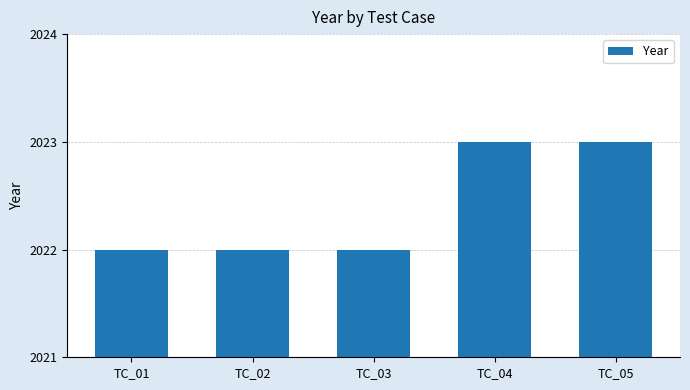

How many data points does each series have?

5